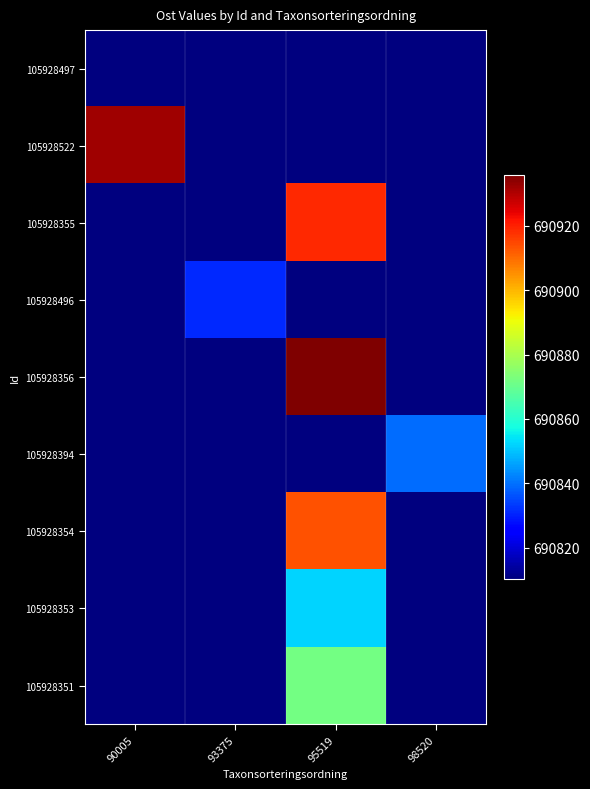

What is the total value across all series at 95519?

6217732.9